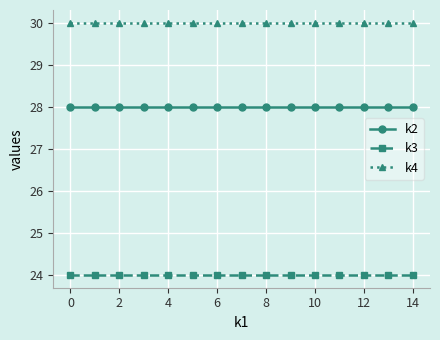

How many lines are shown in the chart?

3